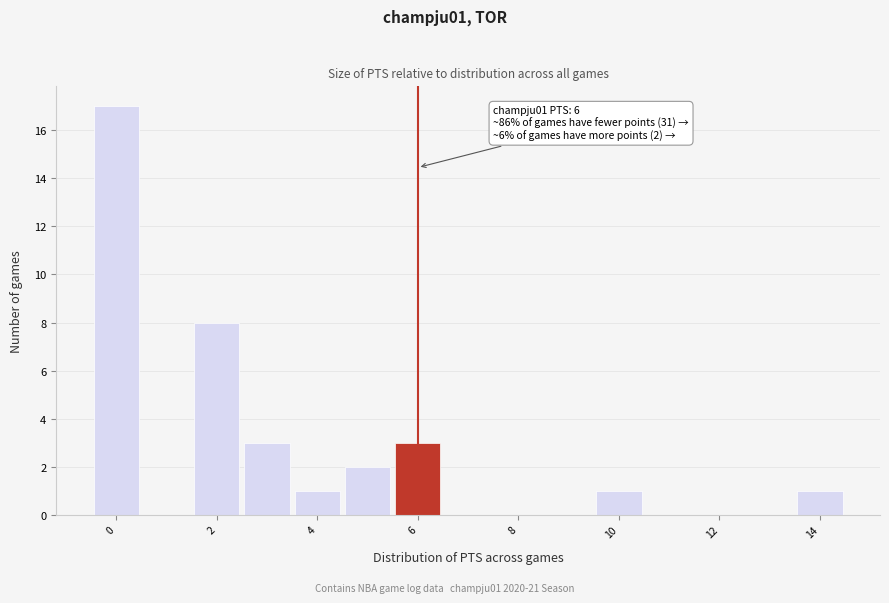

Over which range of the x-axis is the bar tallest?

-0.5 to 0.5